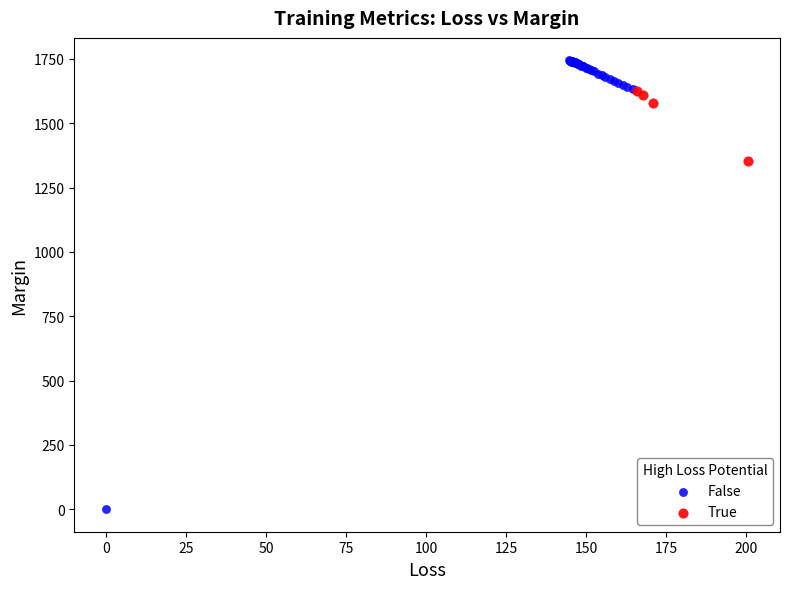

Which series reaches the minimum Y coordinate?

False